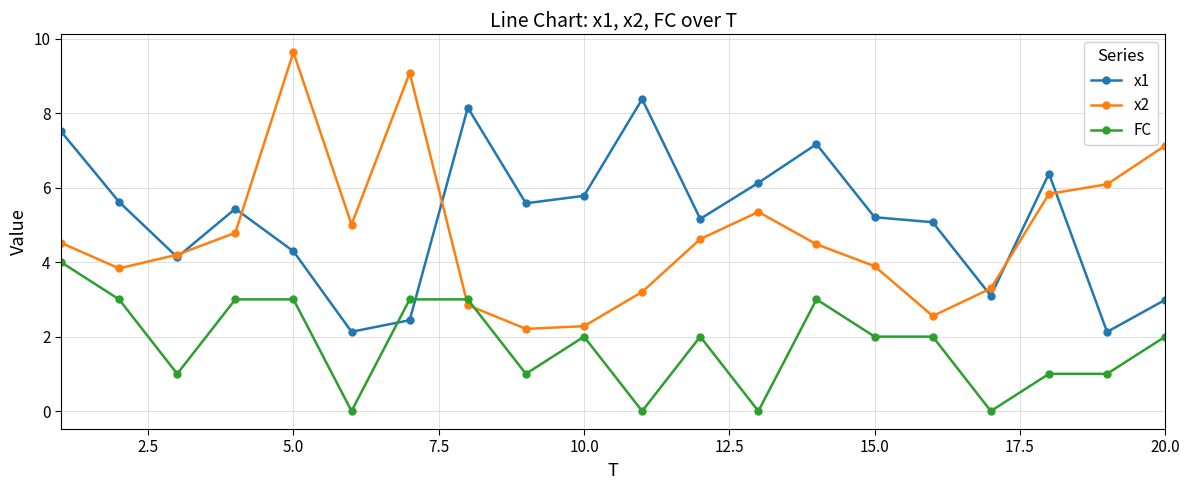

Which series has the largest range (max minus min)?

x2